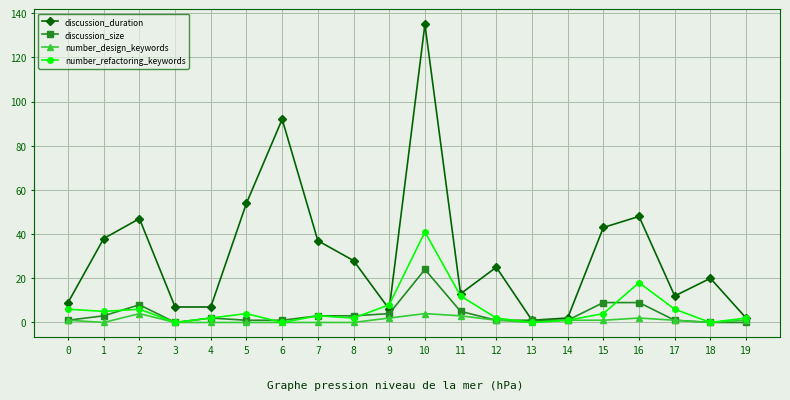

Rank the series by their maximum value, from highest to lowest.

discussion_duration, number_refactoring_keywords, discussion_size, number_design_keywords